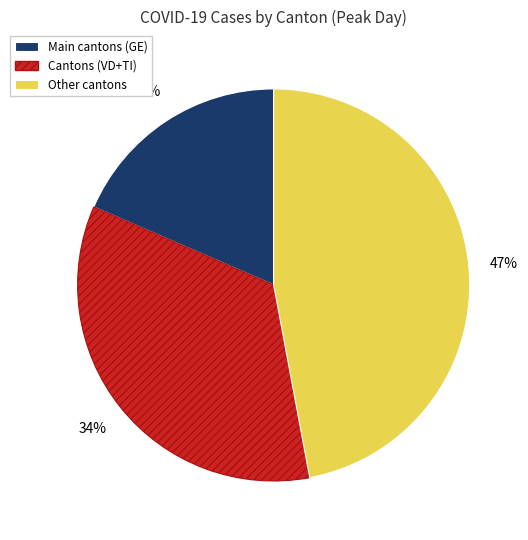

Do Cantons (VD+TI) and Main cantons (GE) together represent more than half of the pie?

Yes